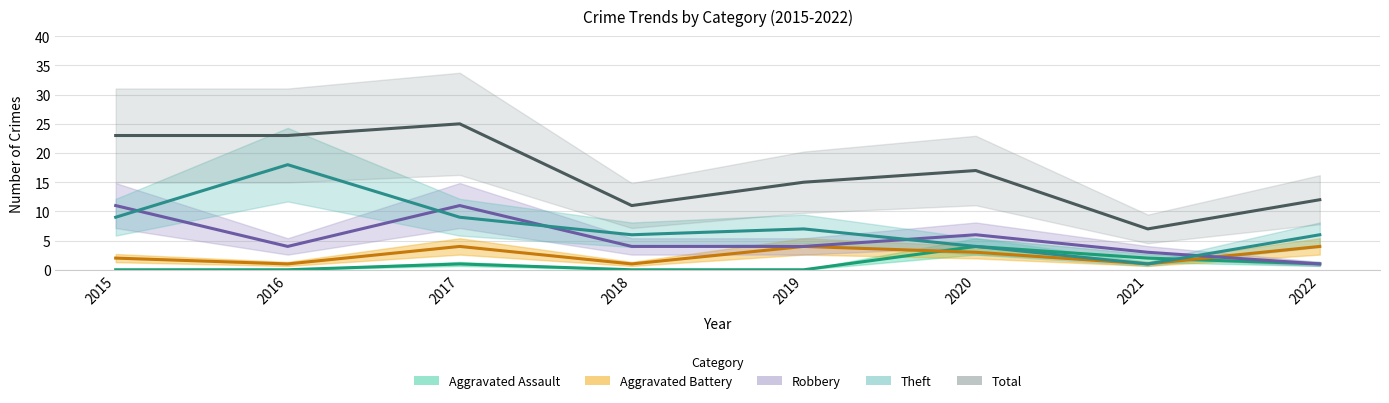

Reading left to right, transcribe all the data shown in this chart.

Aggravated Assault: 2015=0	2016=0	2017=1	2018=0	2019=0	2020=4	2021=2	2022=1
Aggravated Battery: 2015=2	2016=1	2017=4	2018=1	2019=4	2020=3	2021=1	2022=4
Robbery: 2015=11	2016=4	2017=11	2018=4	2019=4	2020=6	2021=3	2022=1
Theft: 2015=9	2016=18	2017=9	2018=6	2019=7	2020=4	2021=1	2022=6
Total: 2015=23	2016=23	2017=25	2018=11	2019=15	2020=17	2021=7	2022=12